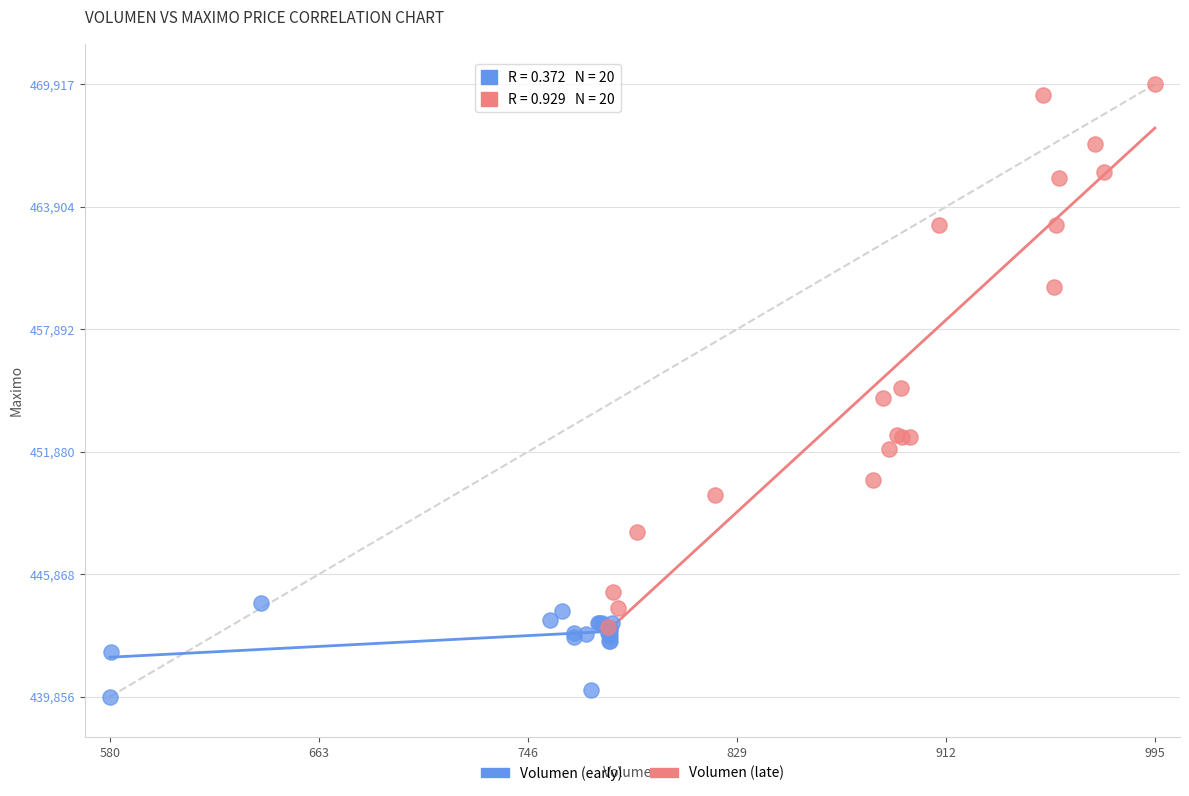

Which series has the widest spread of Y values?

Volumen (late)